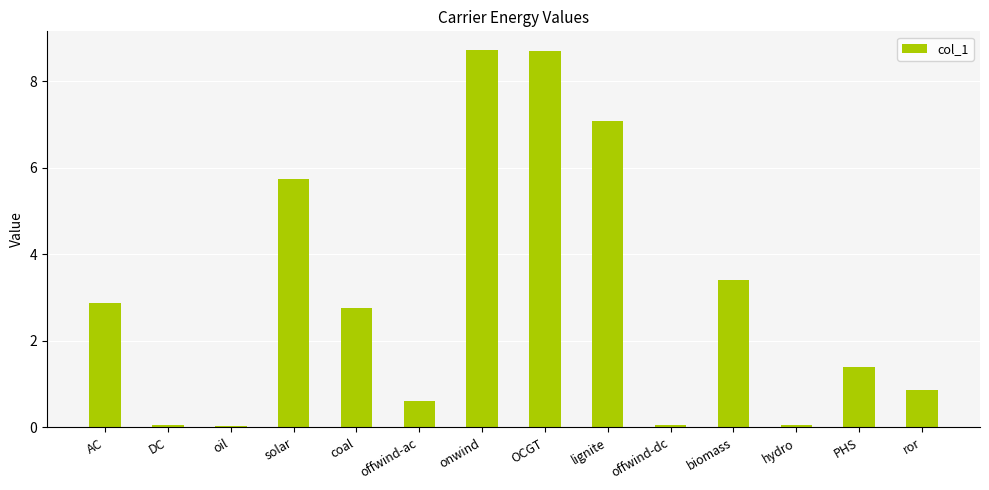

What is the maximum value shown in the chart?

8.7